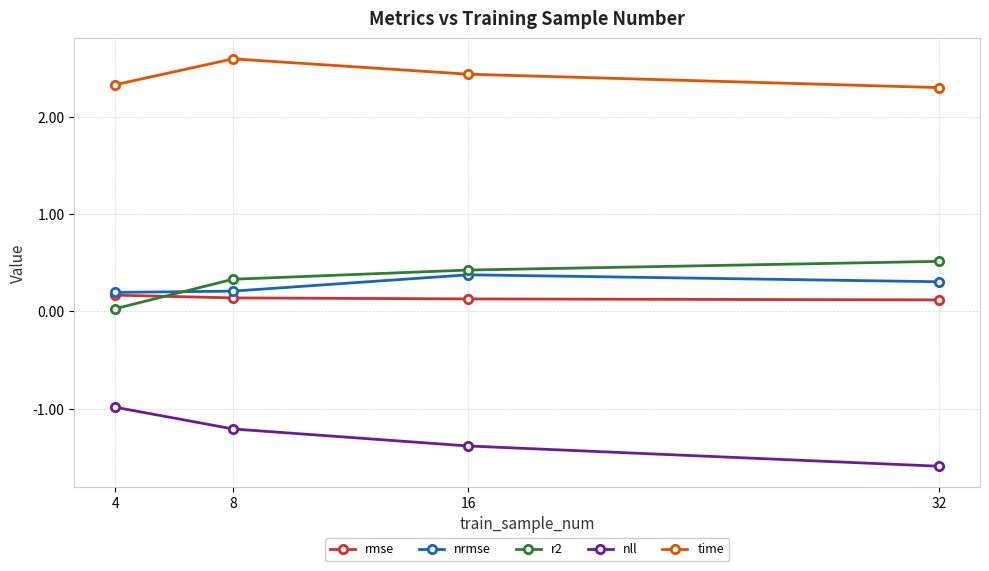

What is the difference between the highest and lowest values at 4?

3.3